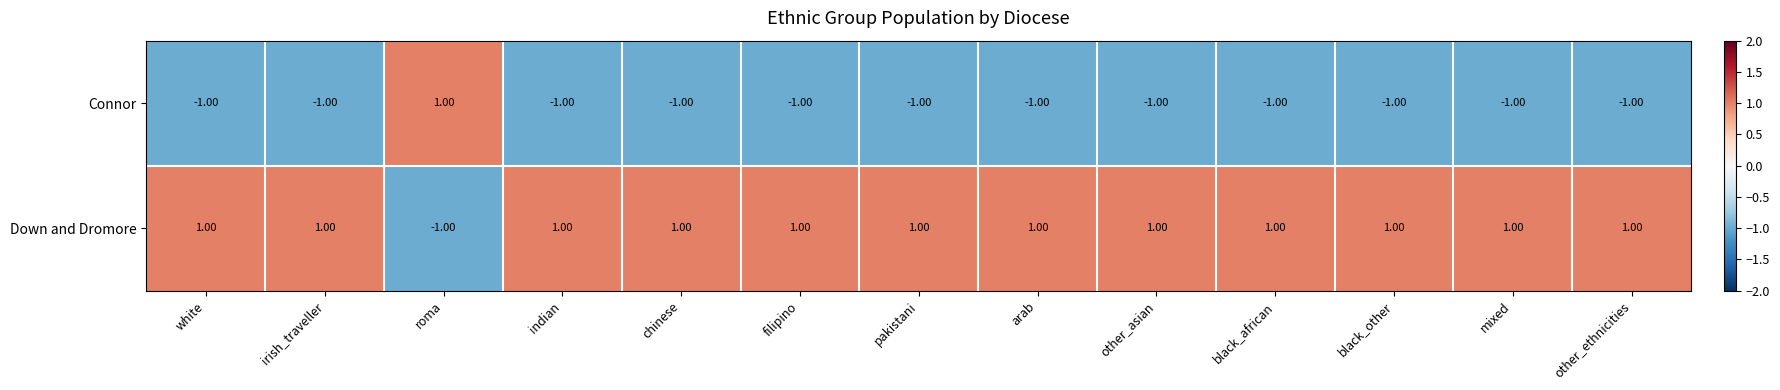

At which label does Connor reach its peak?

roma